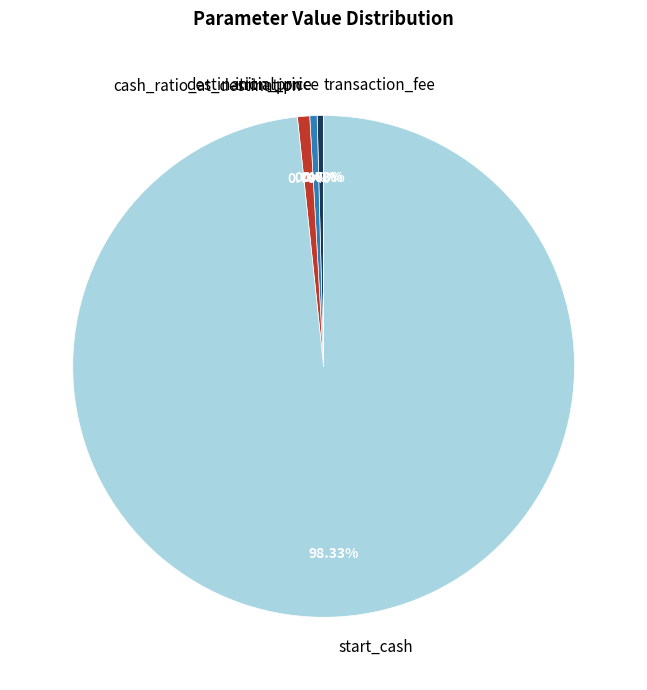

What is the largest slice in the pie chart?

start_cash